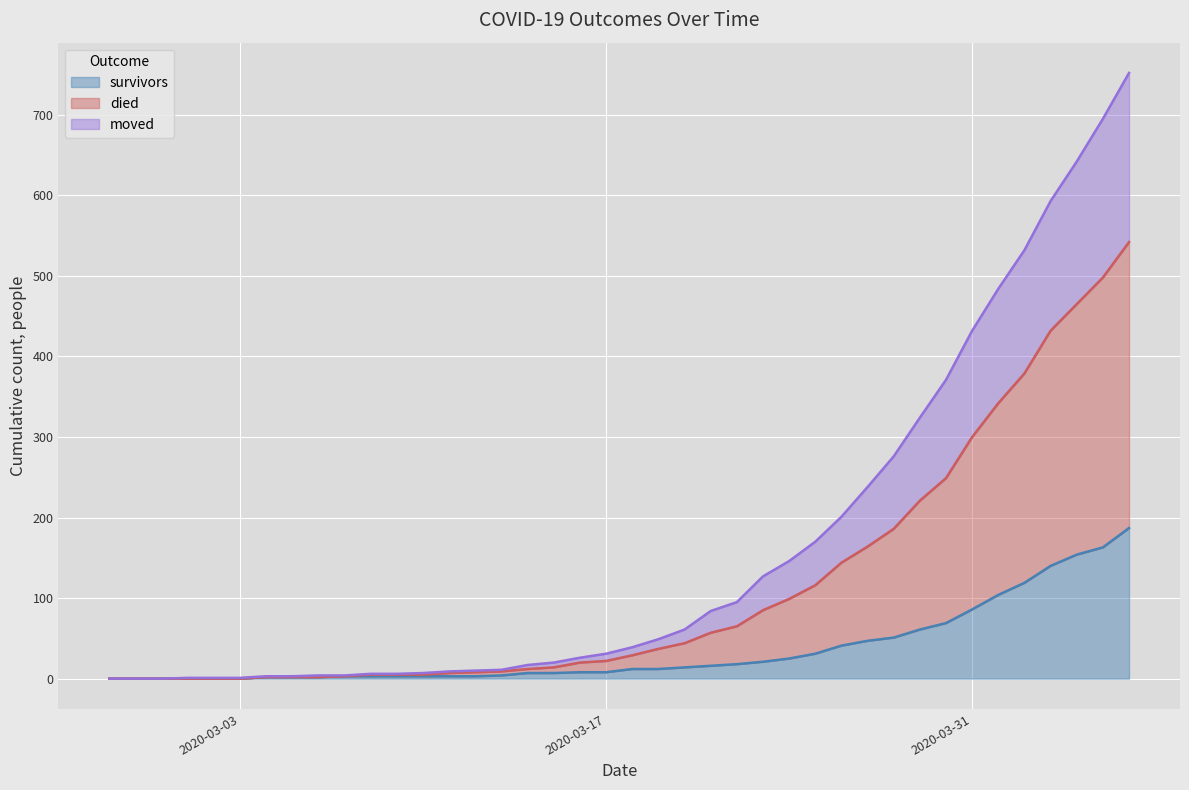

Is it true that survivors equals 32 at 2020-04-02?

False